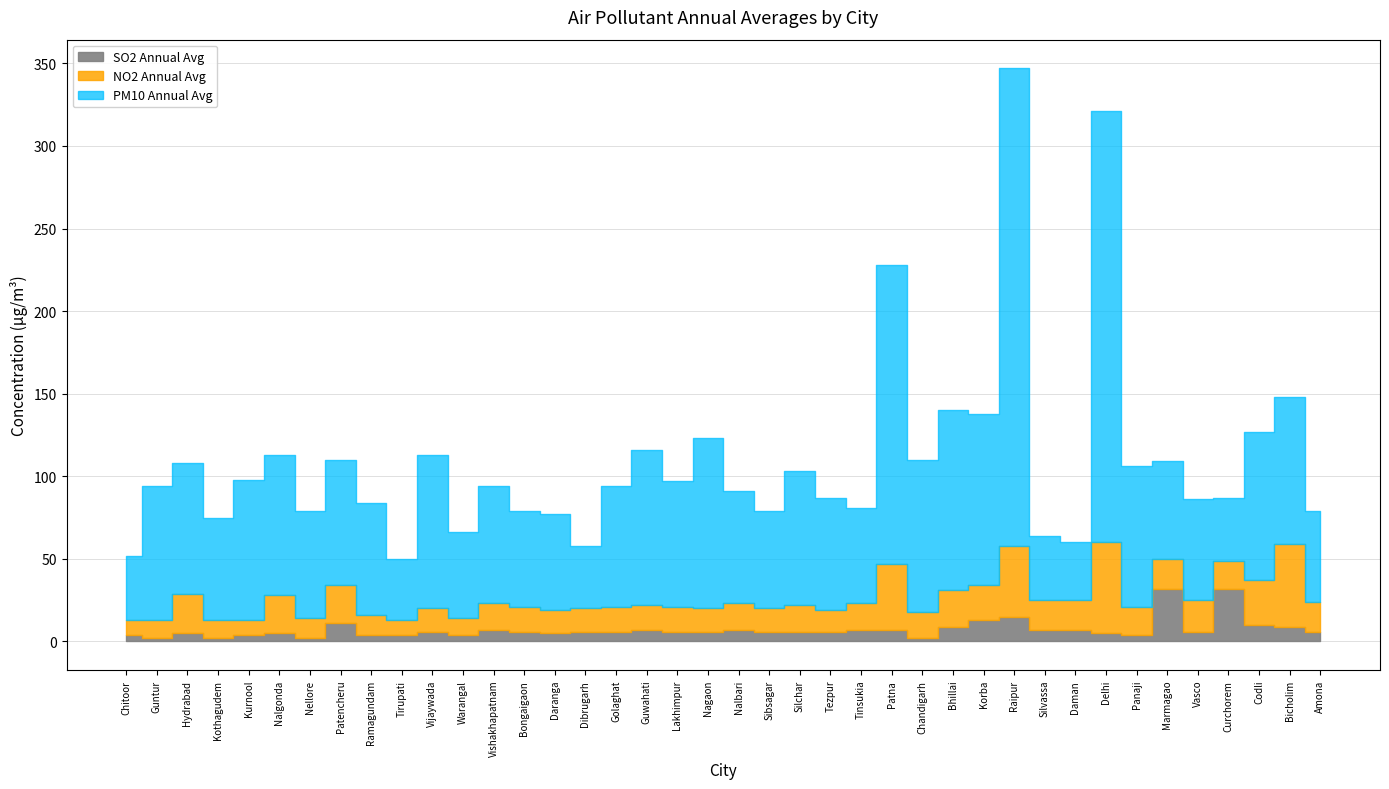

List the series in order of their peak value, highest first.

PM10 Annual Avg, NO2 Annual Avg, SO2 Annual Avg